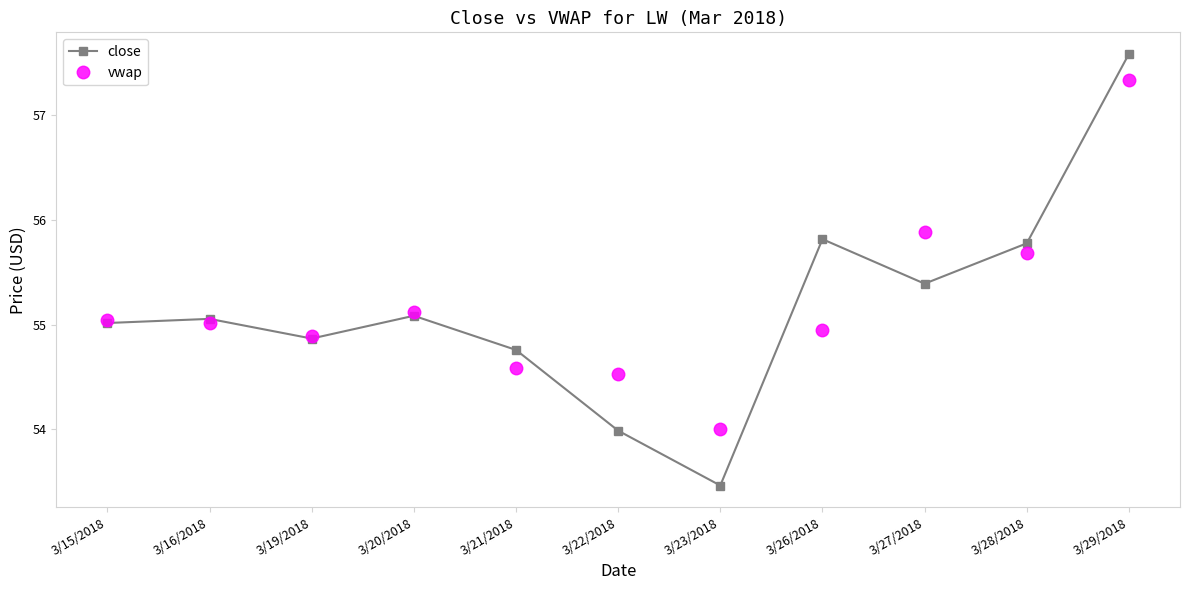

List the series in order of their peak value, lowest first.

vwap, close